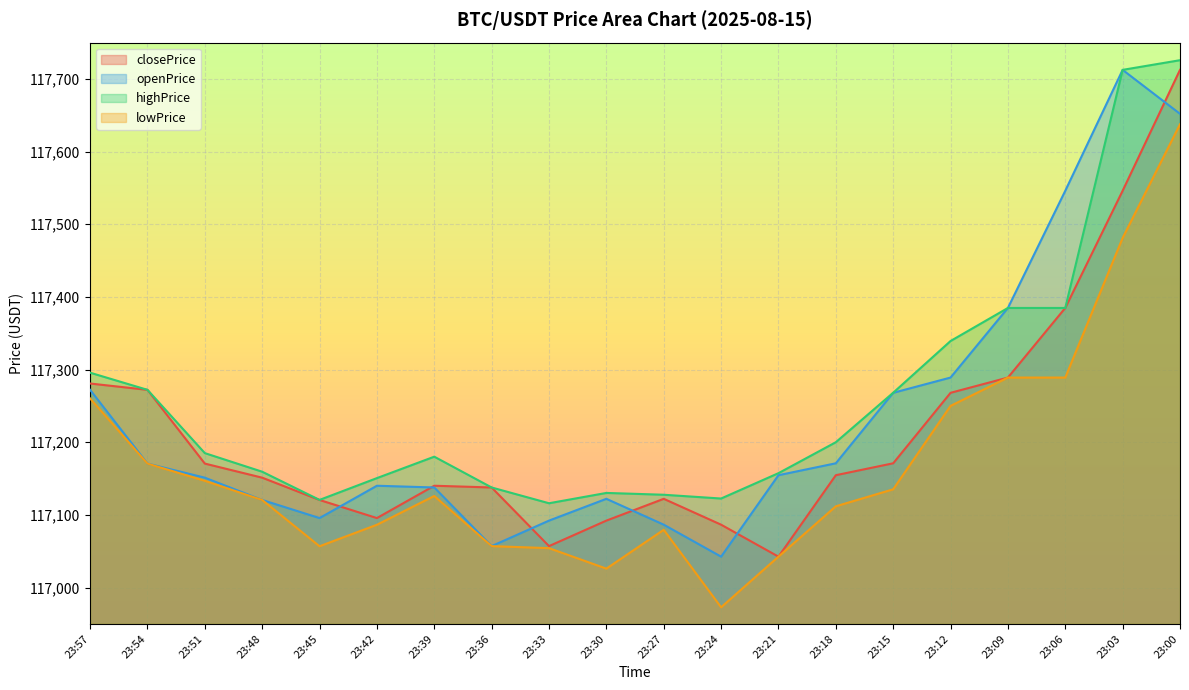

Is it true that highPrice equals 117384.8 at 23:06?

True